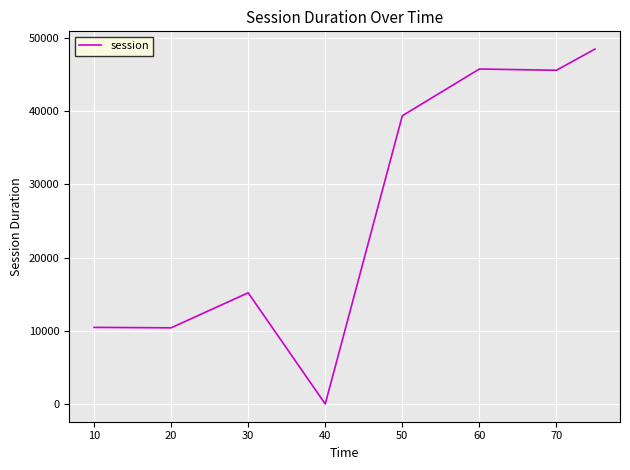

True or false: there are more than 2 points higher than both neighbors.

False